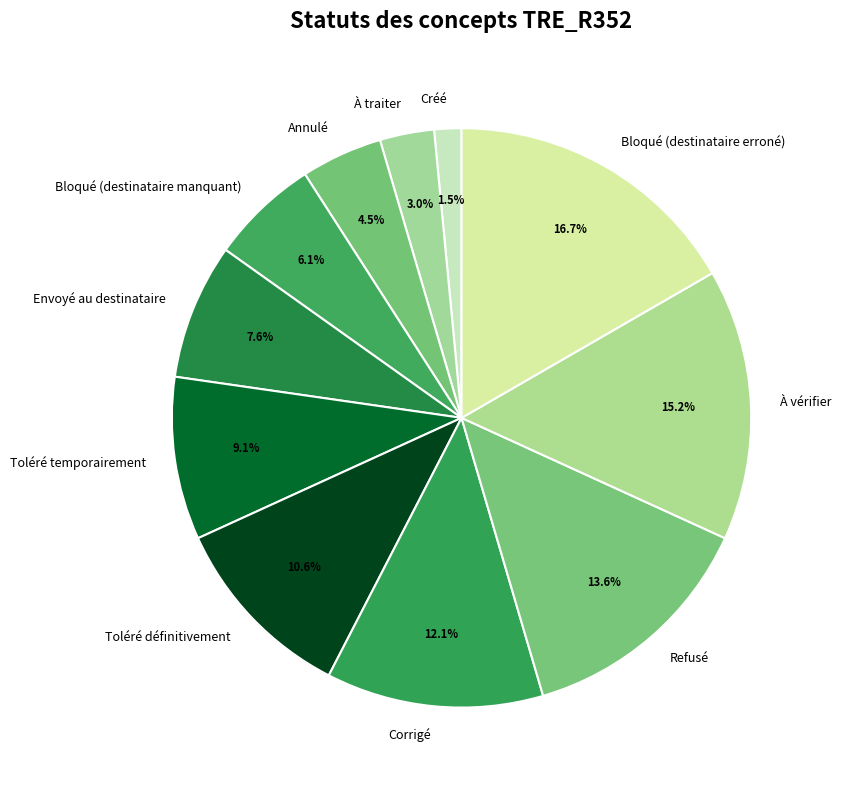

Rank the categories by value from highest to lowest.

Bloqué (destinataire erroné), À vérifier, Refusé, Corrigé, Toléré définitivement, Toléré temporairement, Envoyé au destinataire, Bloqué (destinataire manquant), Annulé, À traiter, Créé